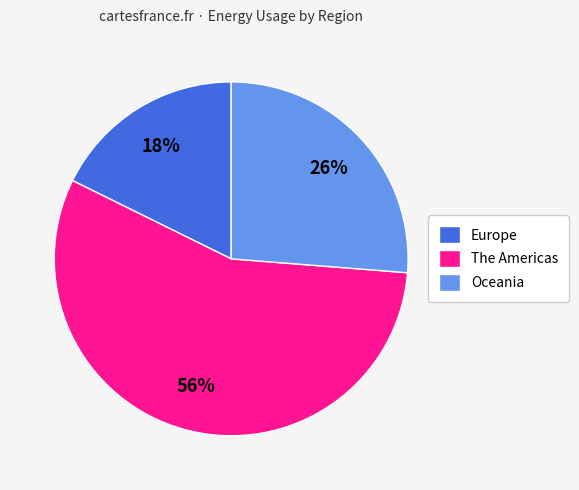

Does any single category account for the majority?

Yes